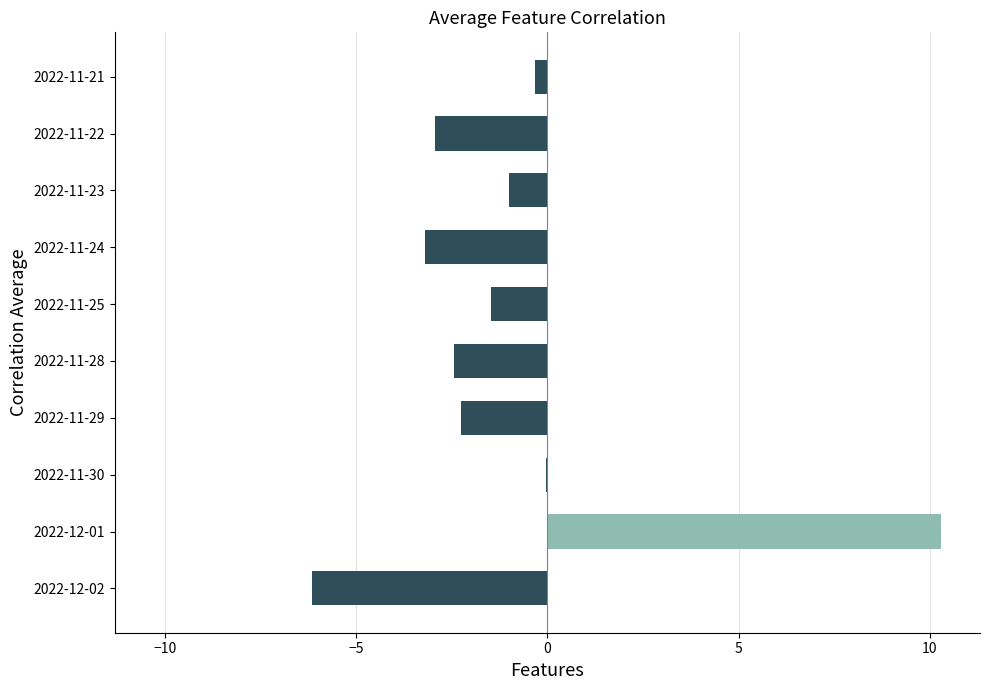

What is the maximum value shown in the chart?

10.3